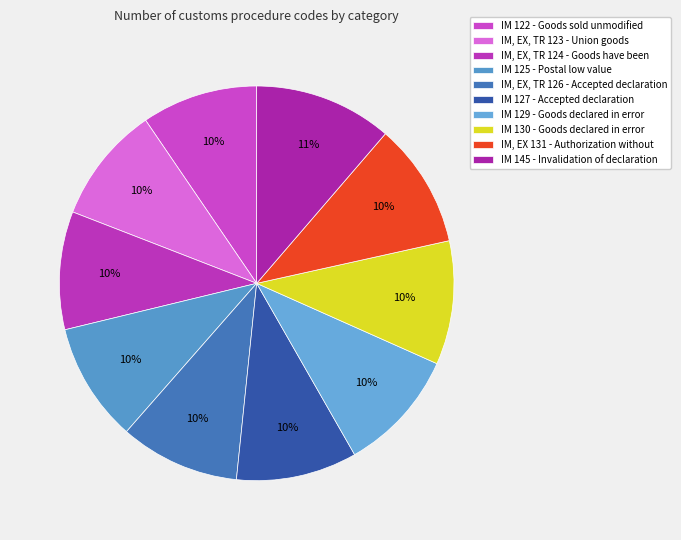

To the nearest percent, what percentage of the pie is IM, EX 131?

10%